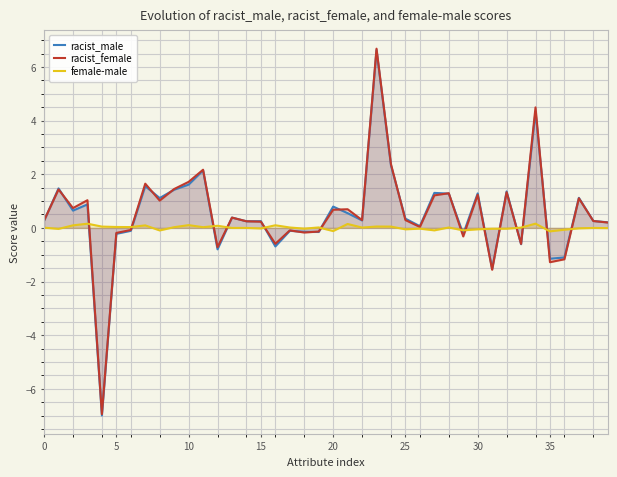

The racist_male series shows 0.3 at 21. True or false?

False